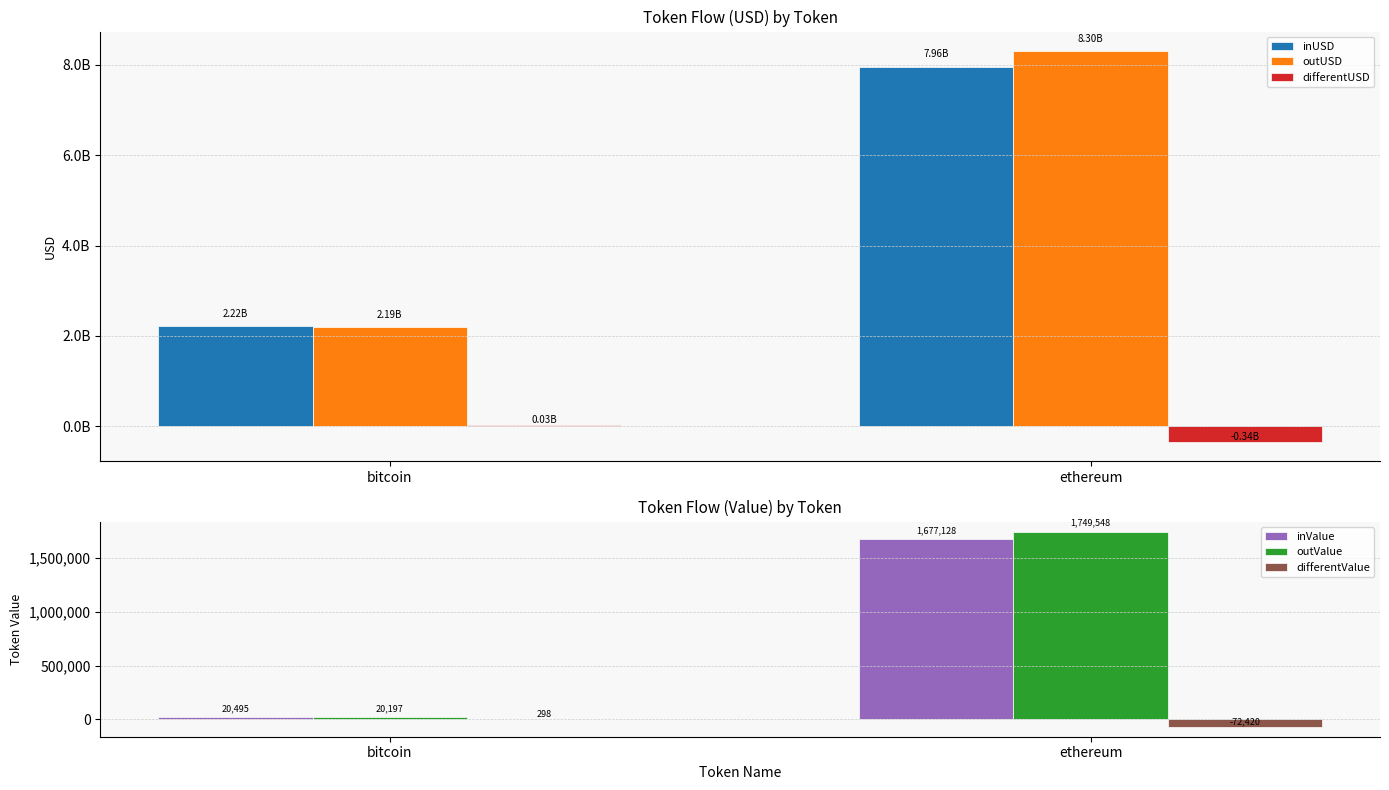

Which category has the lowest value in the outUSD series?

bitcoin